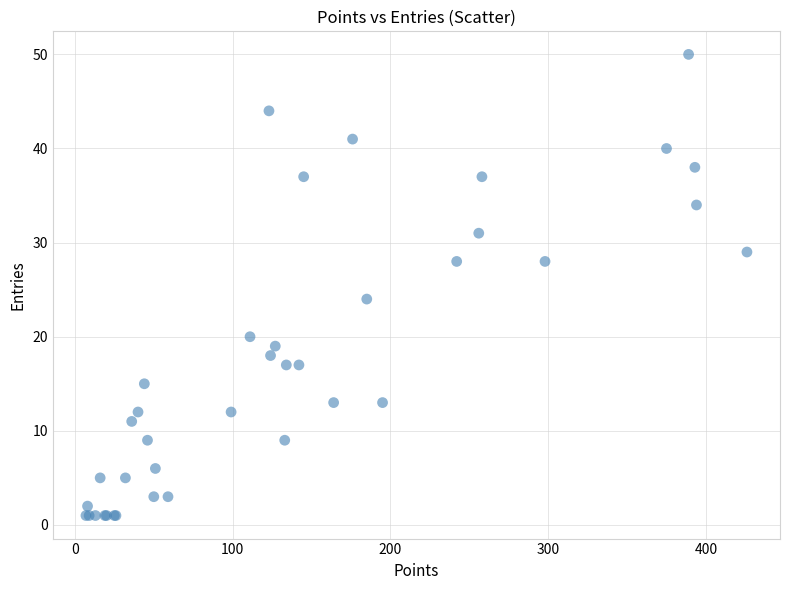

What Y value in the scatter plot is closest to 25?

24